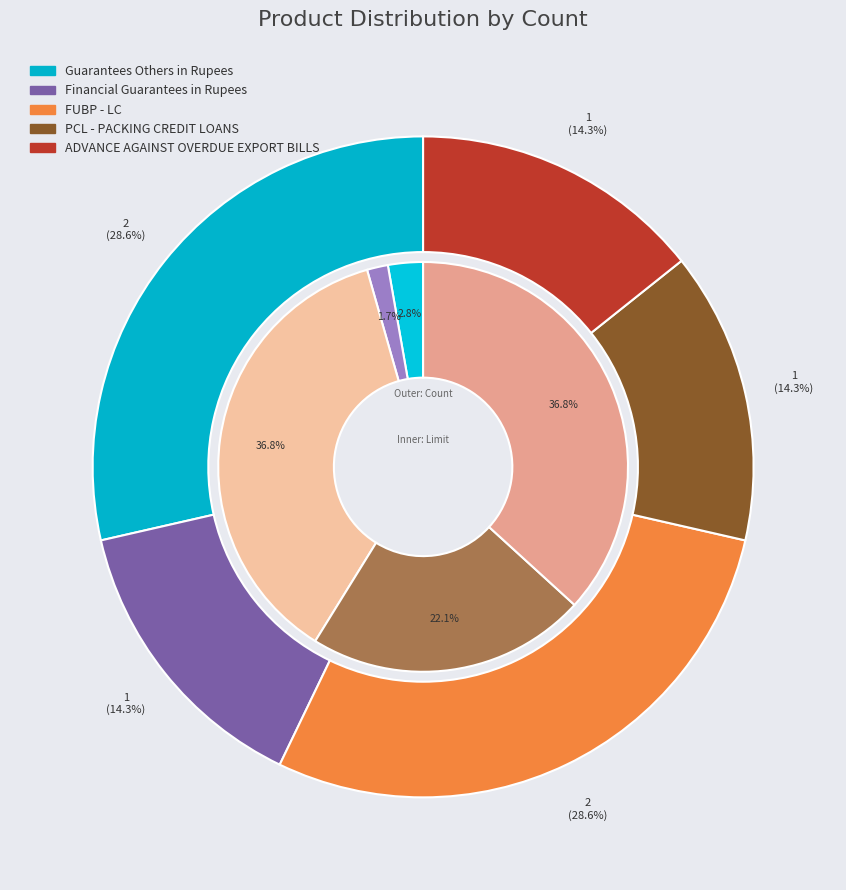

How many segments does this pie chart have?

5